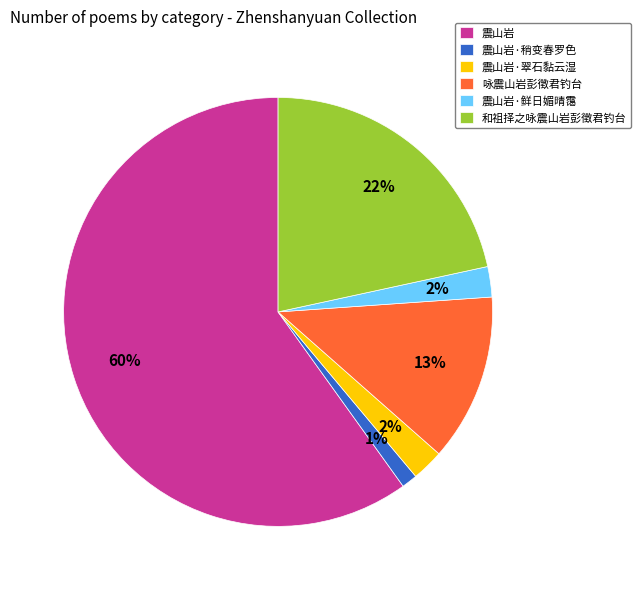

The 震山岩·稍变春罗色 slice represents 1% of the pie. True or false?

True